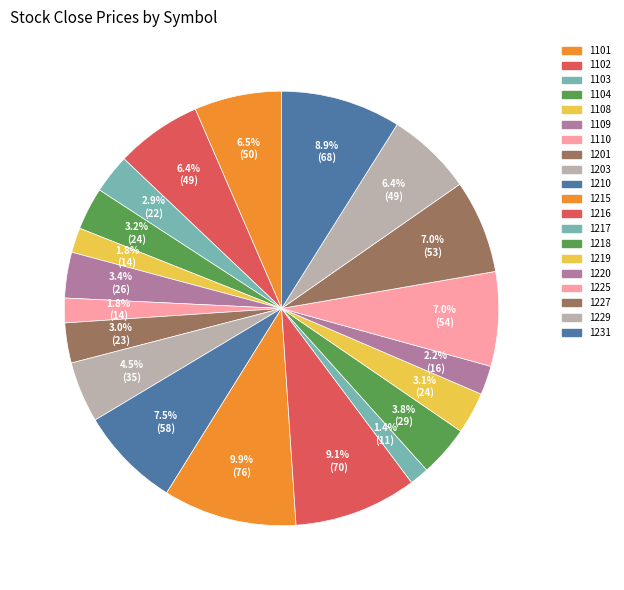

True or false: 1220 accounts for 1% of the total.

False